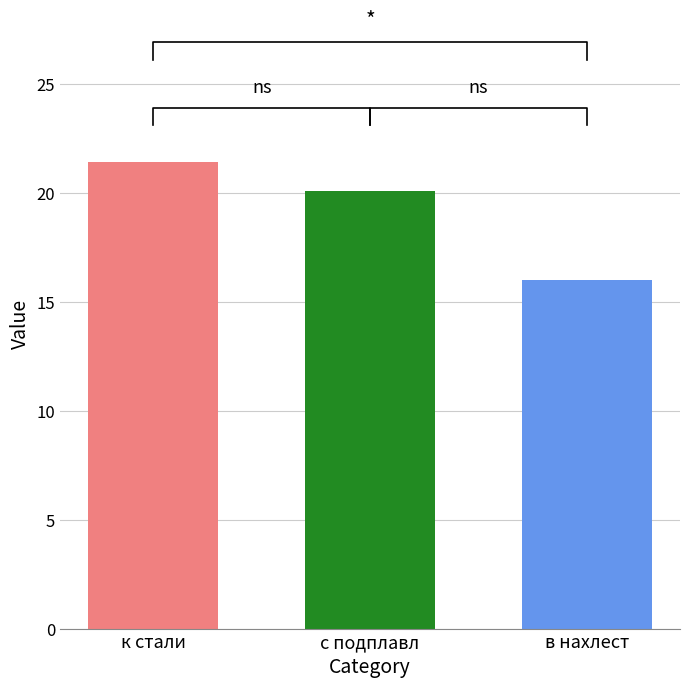

What is the change in value from с подплавл to в нахлест?

-4.1